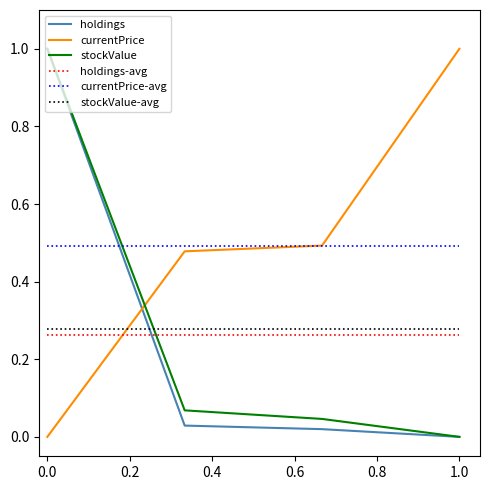

How many times do currentPrice and holdings cross each other?

1